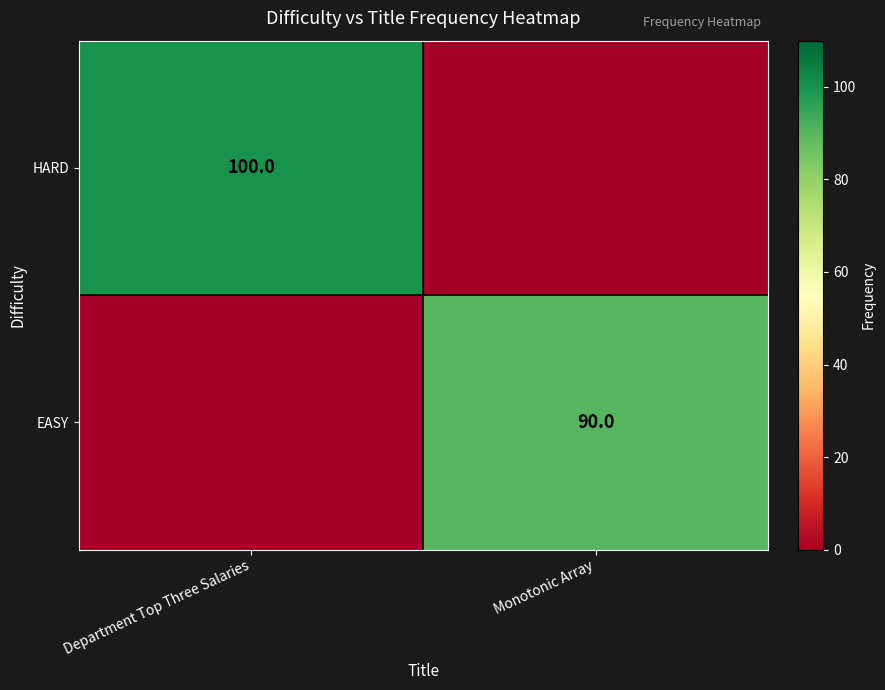

Is it true that HARD equals 180 at Department Top Three Salaries?

False